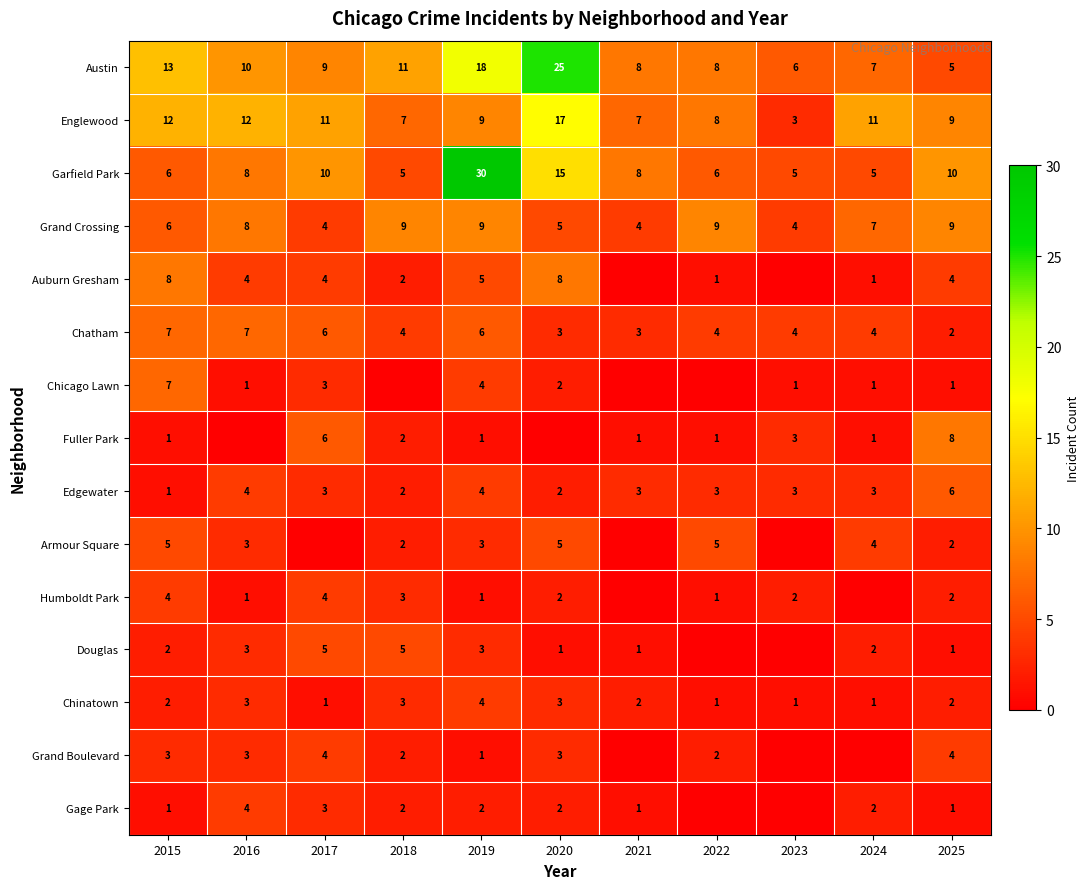

True or false: Englewood has a value of 7 at 2018.

True